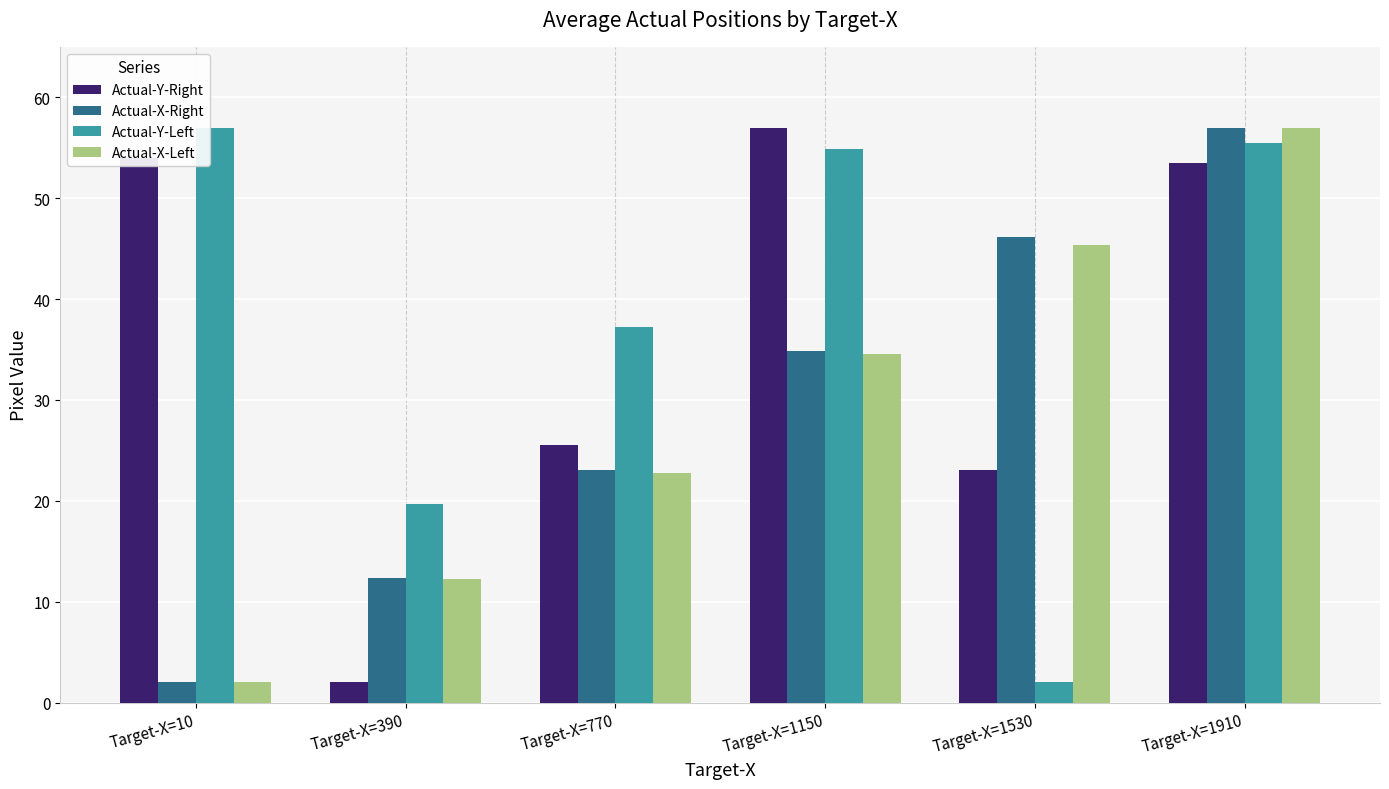

Is it true that Actual-X-Right equals 46.1 at Target-X=1530?

True